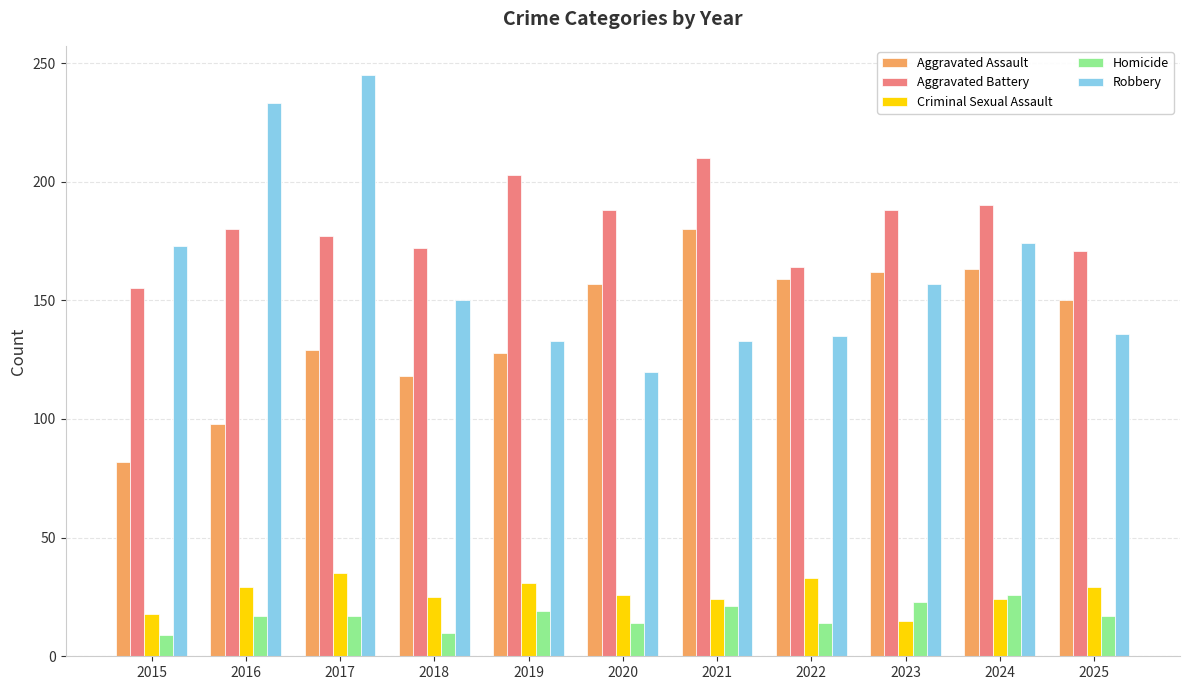

Which series changed the most between 2018 and 2022?

Aggravated Assault